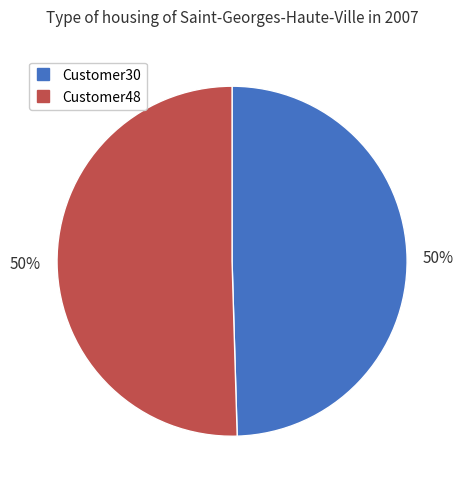

What percentage is the Customer30 slice, to the nearest percent?

50%